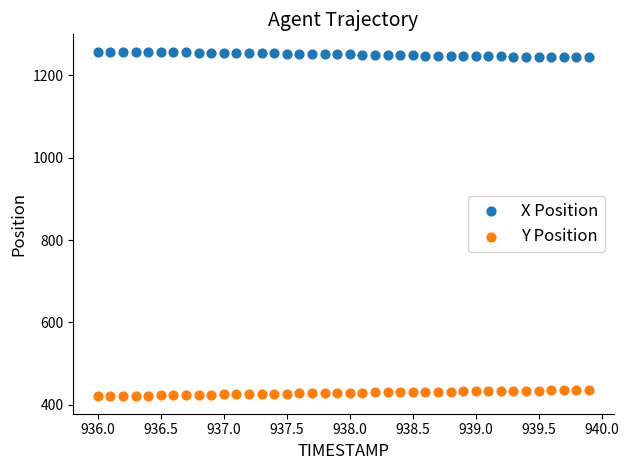

Across all data points, what is the range of Y values (max minus min)?

838.2